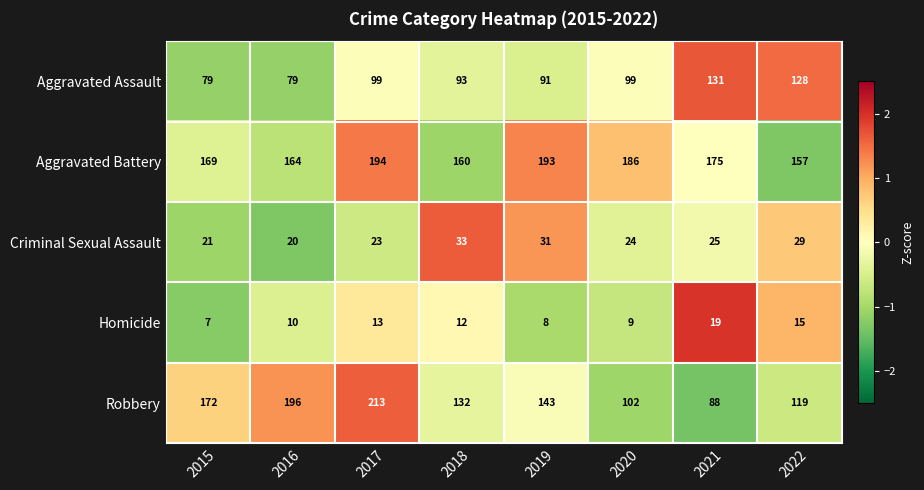

What is the difference between the highest and lowest values at 2018?

148